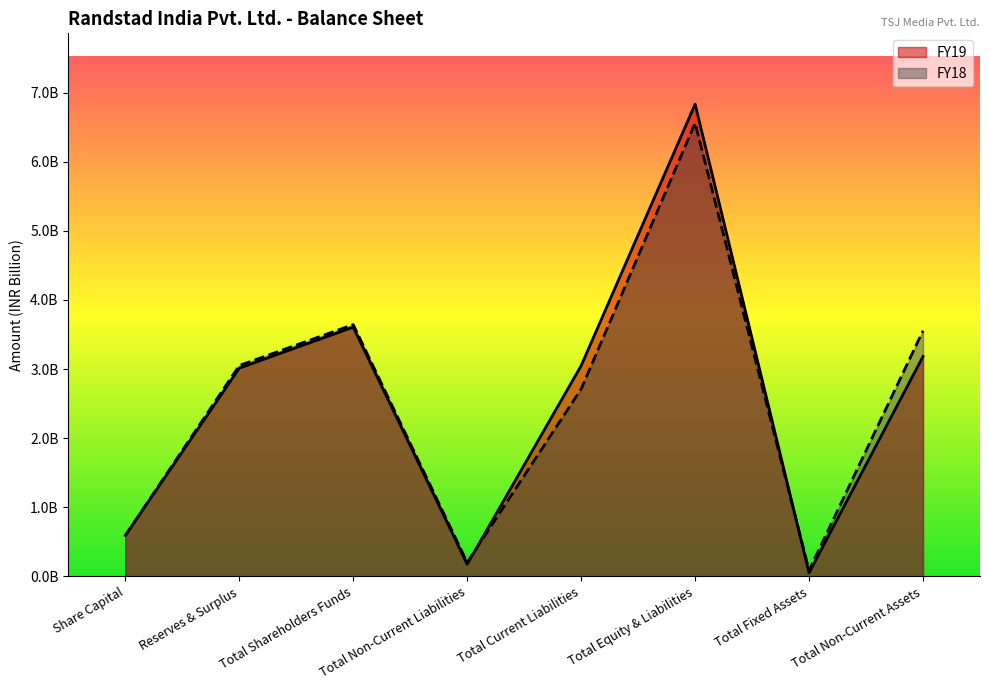

Which series has the widest spread of values?

FY19